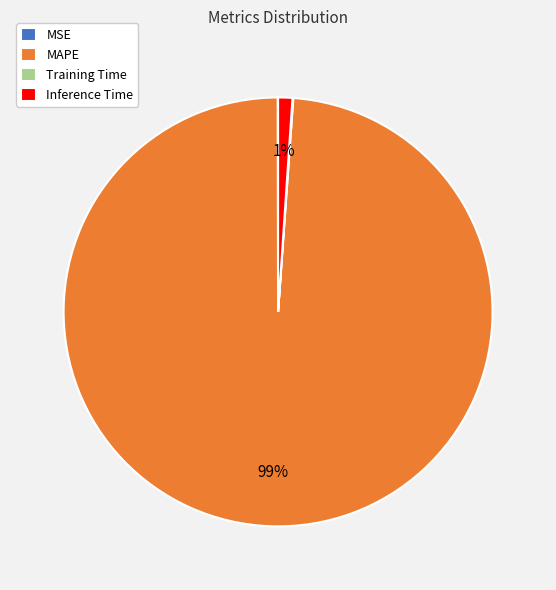

To the nearest percent, what is the difference between the largest and smallest slice percentages?

99%